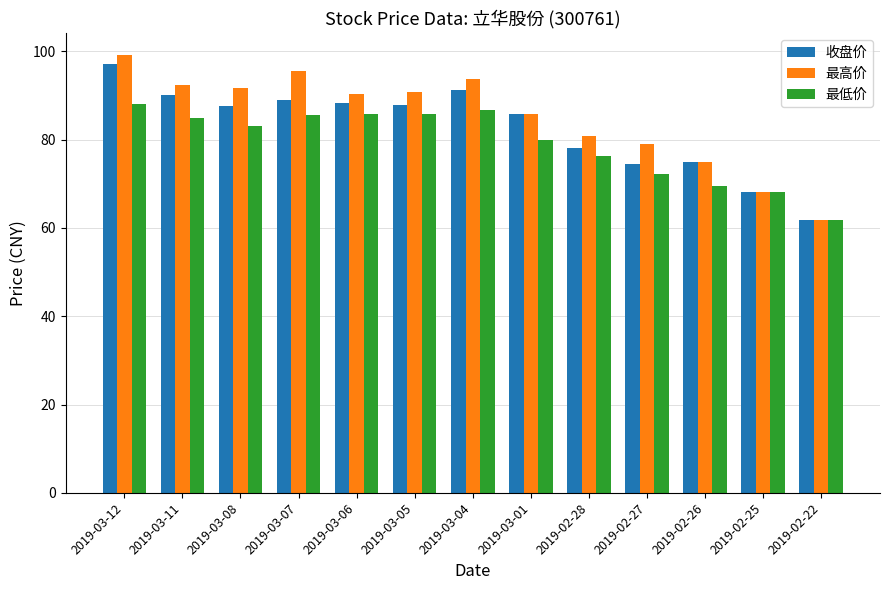

At which category does the chart reach its minimum across all series?

2019-02-22